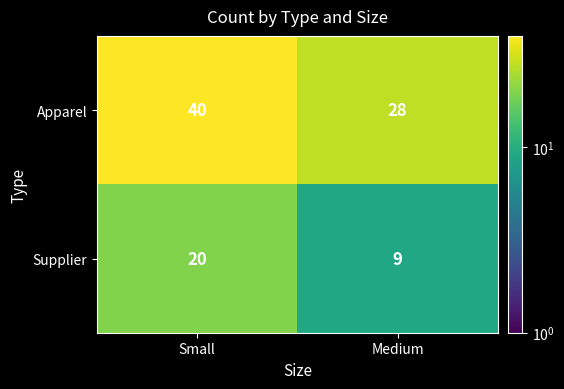

The Supplier series shows 9 at Medium. True or false?

True